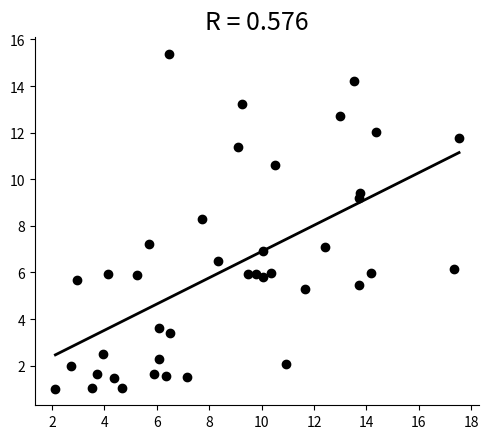

What is the range of Y values (max minus min)?

14.4